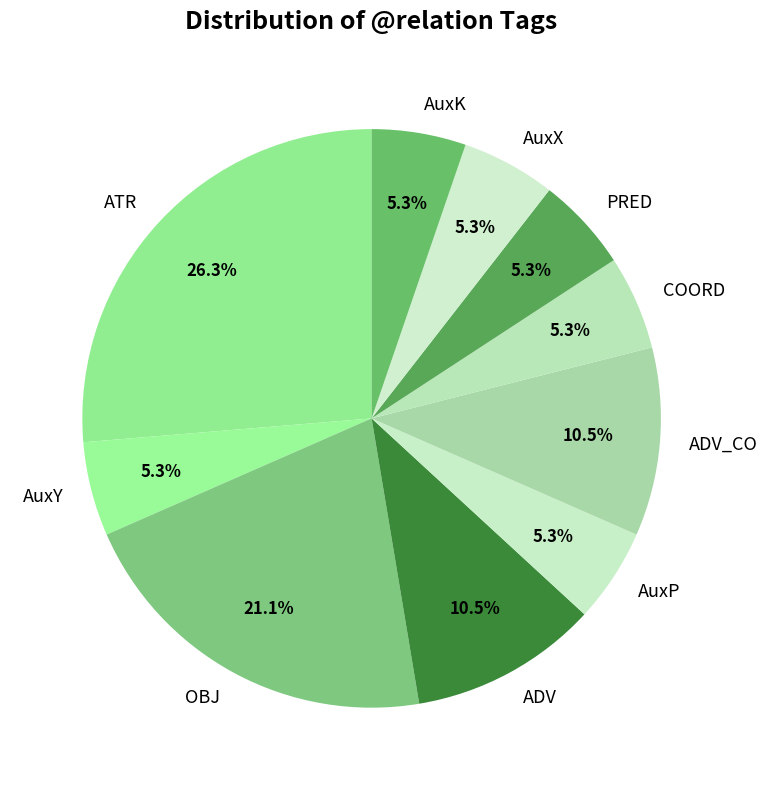

Does any single category account for the majority?

No